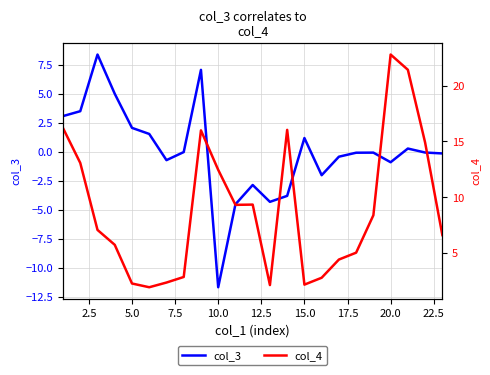

Rank the series by their maximum value, from highest to lowest.

col_4, col_3